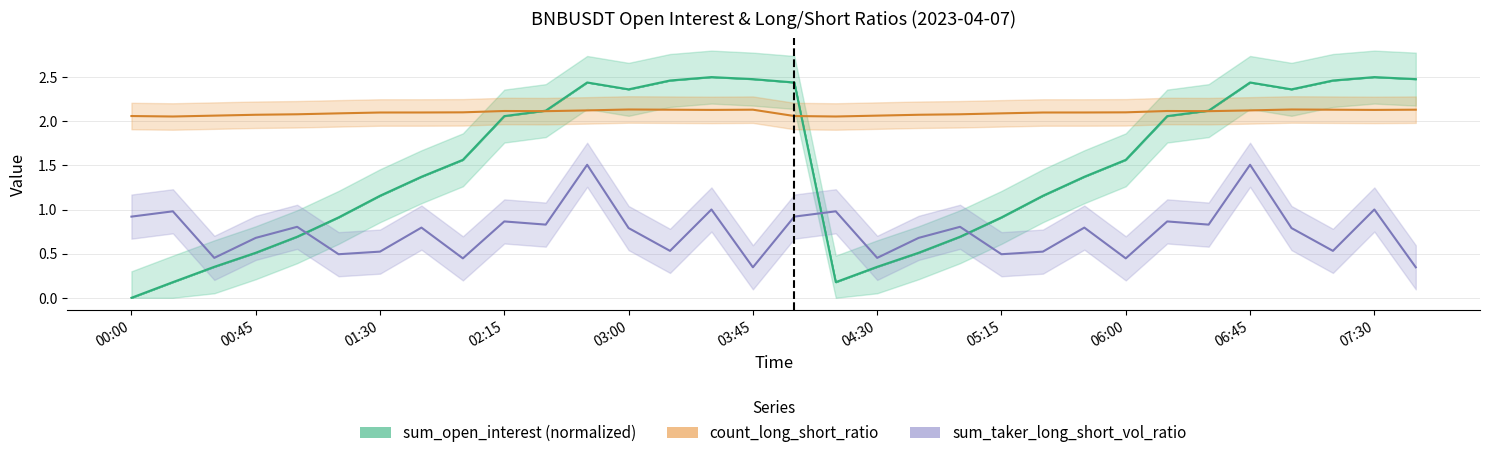

Reading left to right, transcribe all the data shown in this chart.

sum_open_interest (normalized): 0.0	0.2	0.4	0.5	0.7	0.9	1.2	1.4	1.6	2.1	2.1	2.4	2.4	2.5	2.5	2.5	2.4	0.2	0.4	0.5	0.7	0.9	1.2	1.4	1.6	2.1	2.1	2.4	2.4	2.5	2.5	2.5
count_long_short_ratio: 2.1	2.1	2.1	2.1	2.1	2.1	2.1	2.1	2.1	2.1	2.1	2.1	2.1	2.1	2.1	2.1	2.1	2.1	2.1	2.1	2.1	2.1	2.1	2.1	2.1	2.1	2.1	2.1	2.1	2.1	2.1	2.1
sum_taker_long_short_vol_ratio: 0.9	1.0	0.5	0.7	0.8	0.5	0.5	0.8	0.4	0.9	0.8	1.5	0.8	0.5	1.0	0.3	0.9	1.0	0.5	0.7	0.8	0.5	0.5	0.8	0.4	0.9	0.8	1.5	0.8	0.5	1.0	0.3